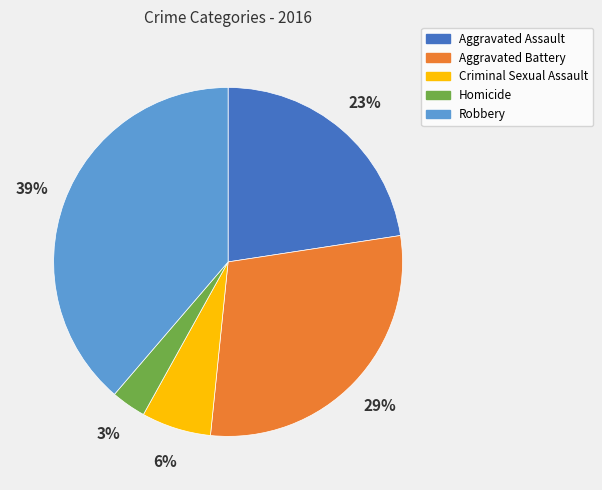

Which category has the smallest portion of the pie?

Homicide